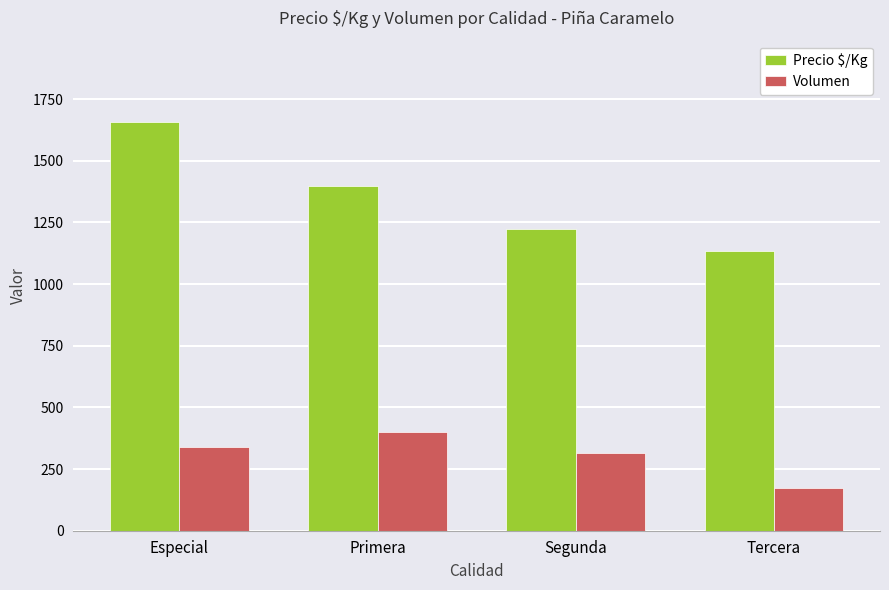

The value of Precio $/Kg at Primera is 1924. True or false?

False